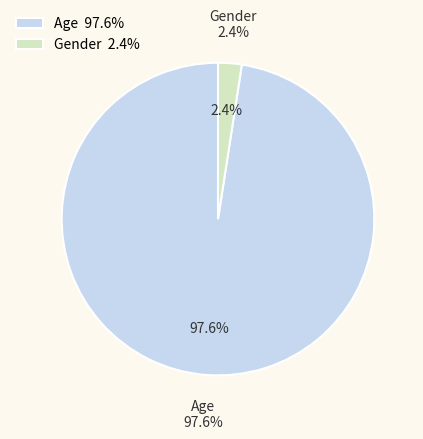

To the nearest percent, what percentage of the pie is Gender?

2%